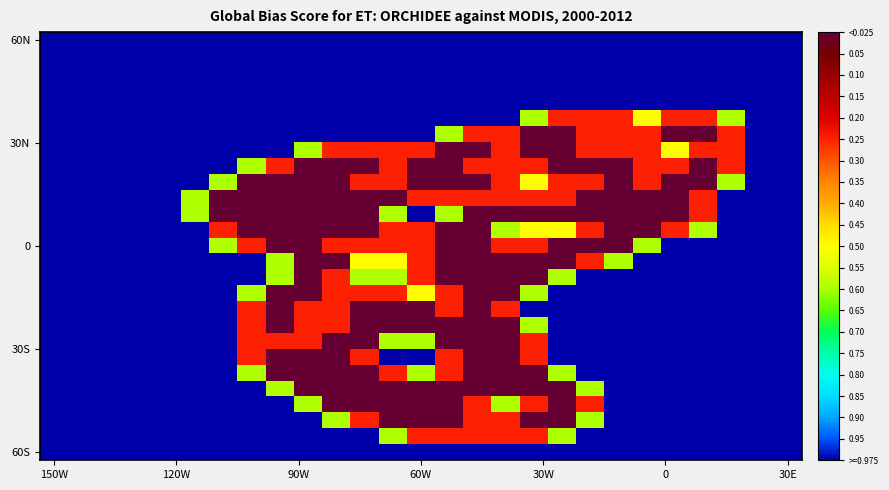

What is the maximum value shown in the chart?

2.0